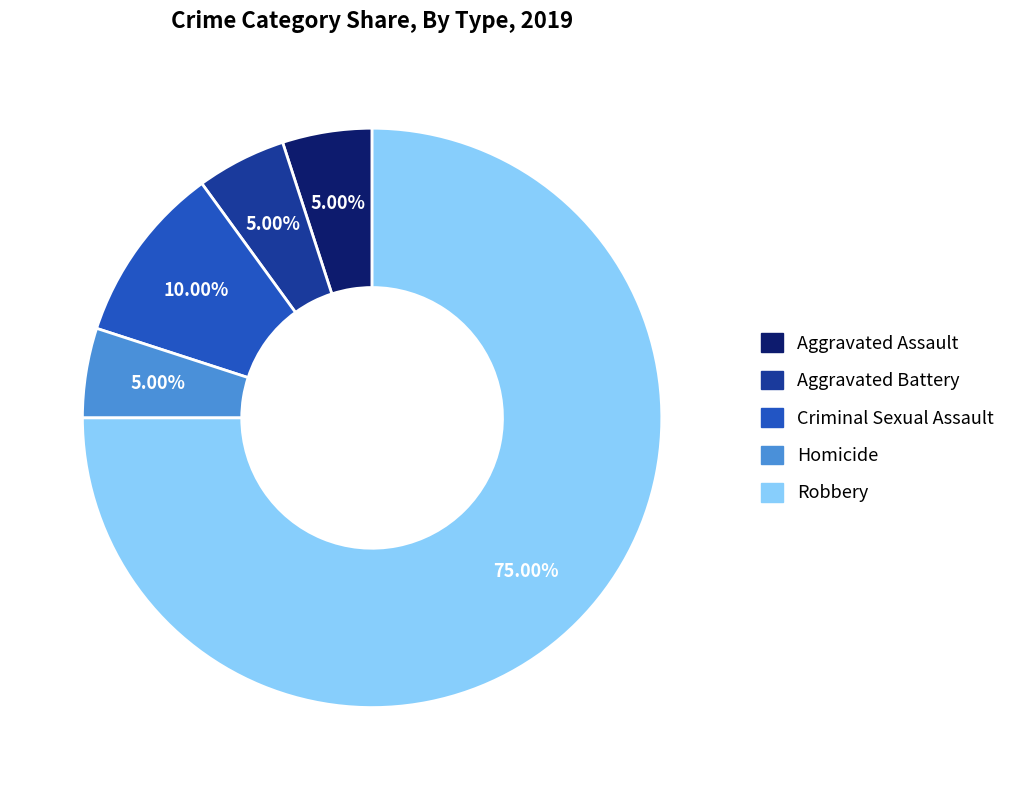

Does any single category account for the majority?

Yes